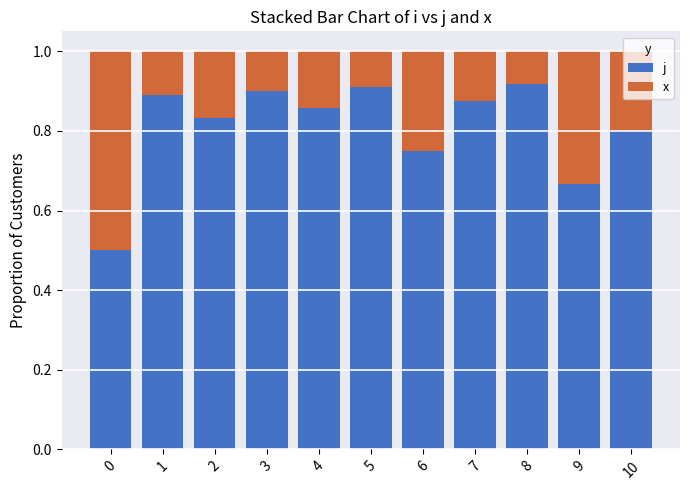

What is the total value across all series at 6?

1.0